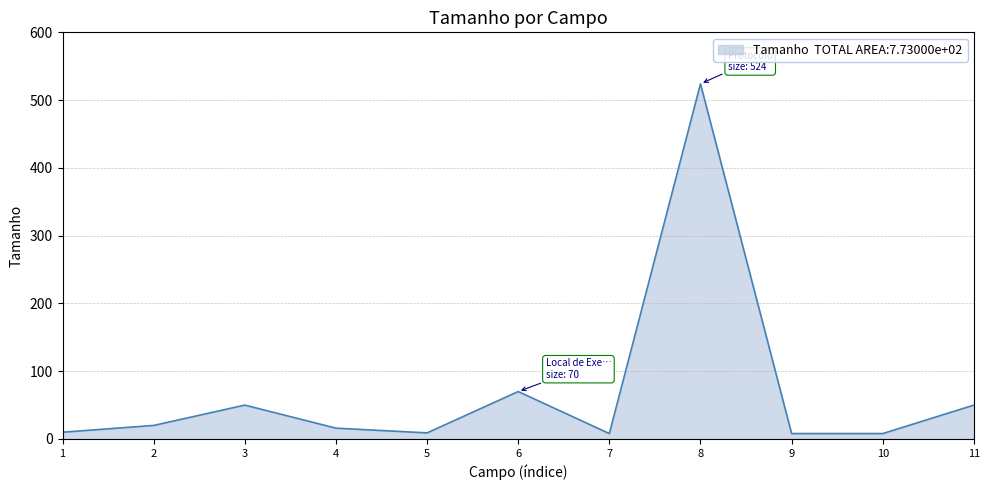

The value at 6 is 116. True or false?

False